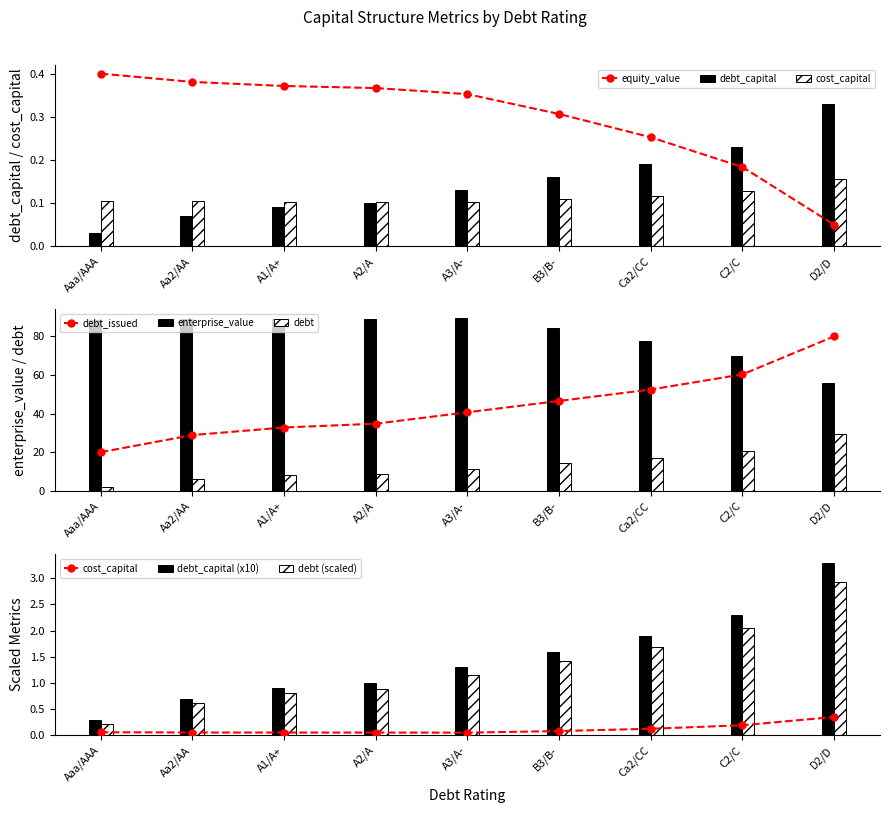

What is the sum of the cost_capital values at A1/A+ and A3/A-?

0.2